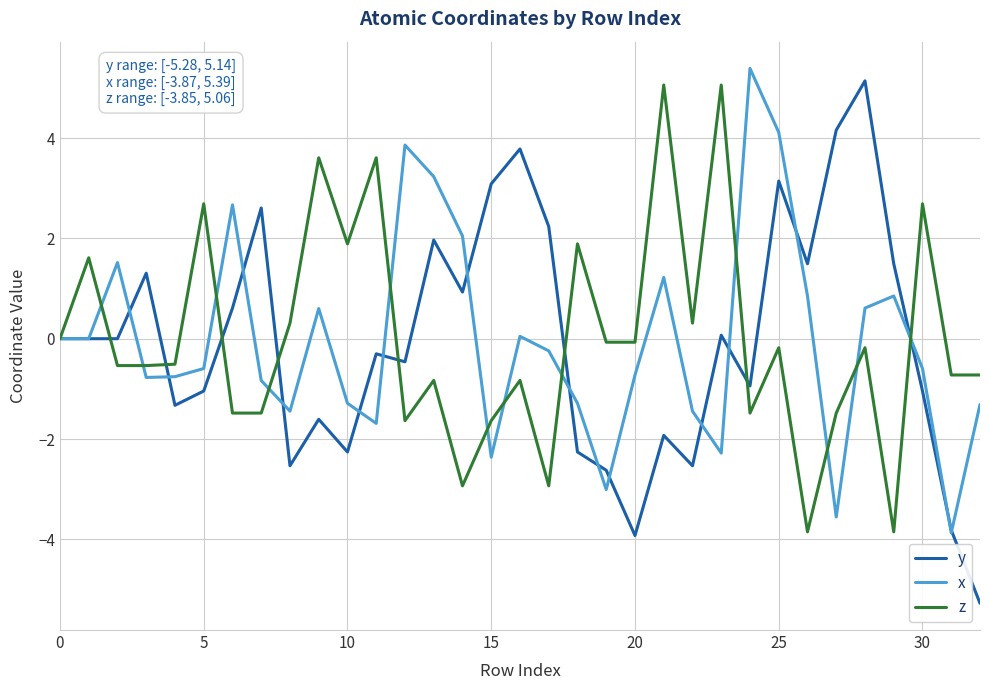

Which series has the widest spread of values?

y